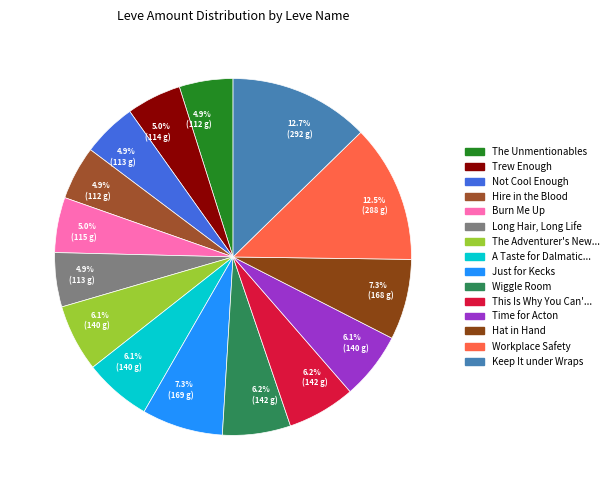

How many slices are in this pie chart?

15